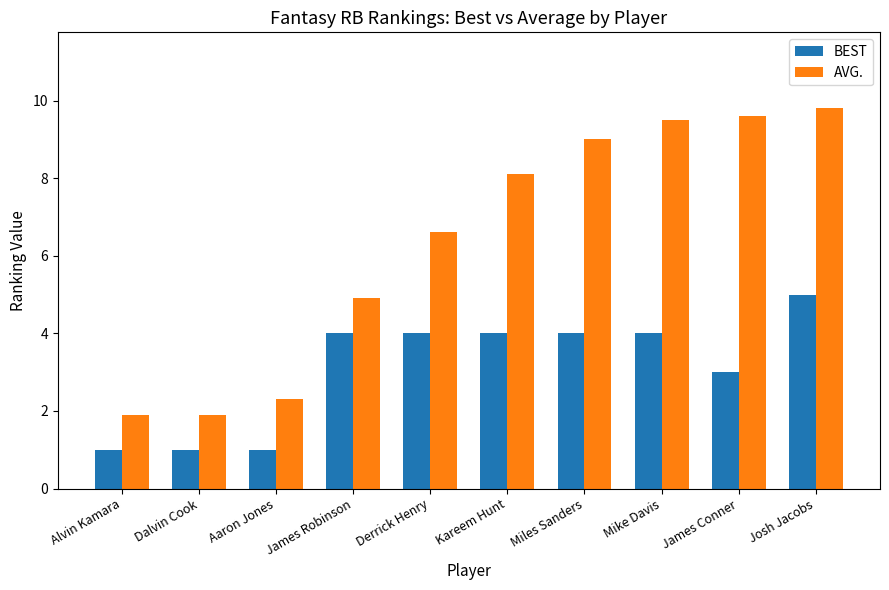

At which label does BEST reach its peak?

Josh Jacobs